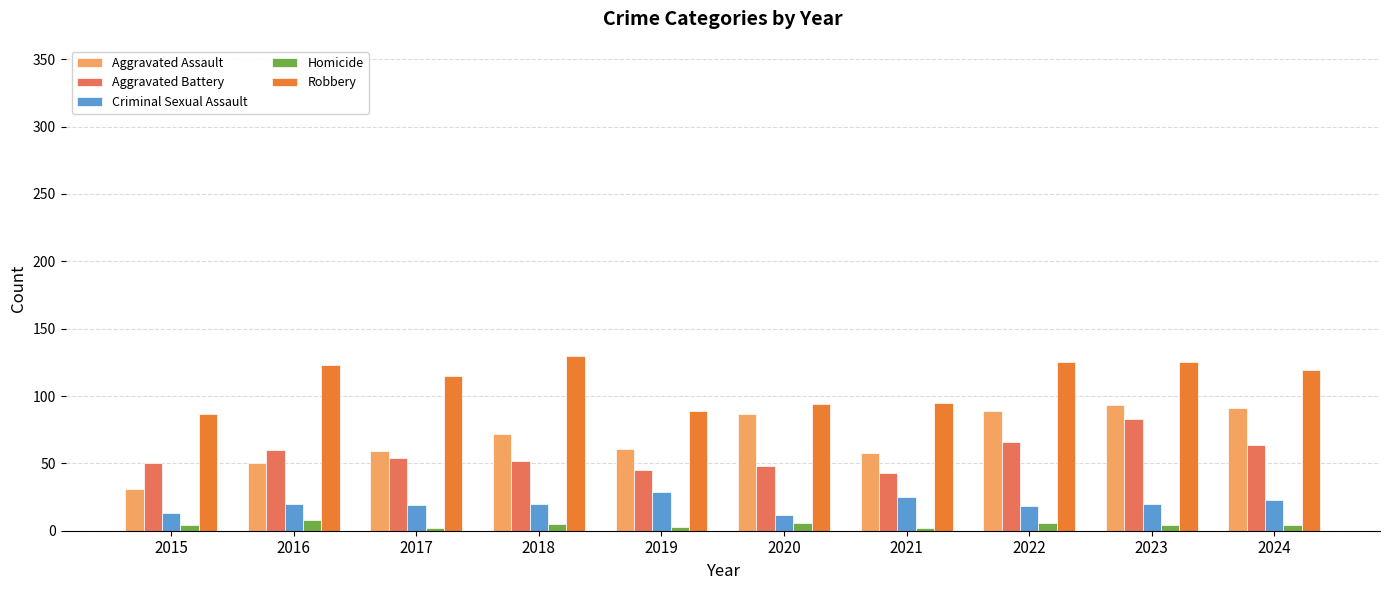

True or false: Aggravated Battery has a value of 43 at 2021.

True